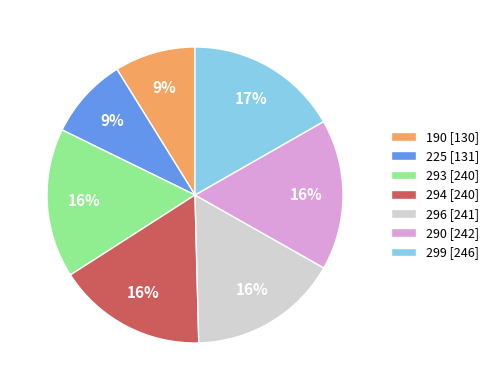

To the nearest percent, what portion does 190 represent?

9%